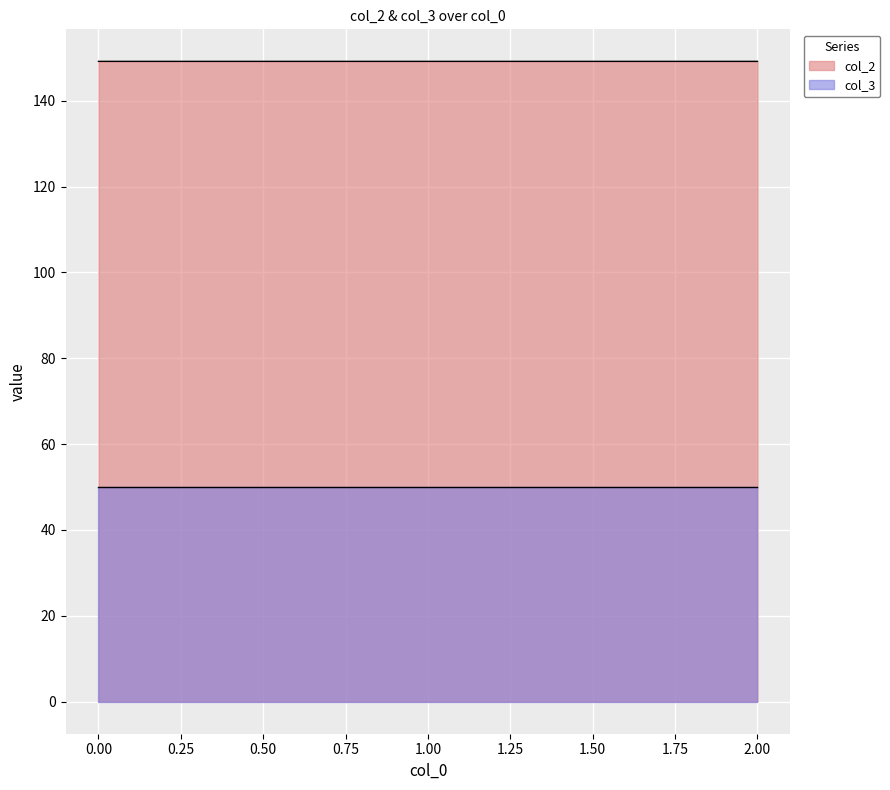

Rank the categories by value from lowest to highest.

0, 1, 2